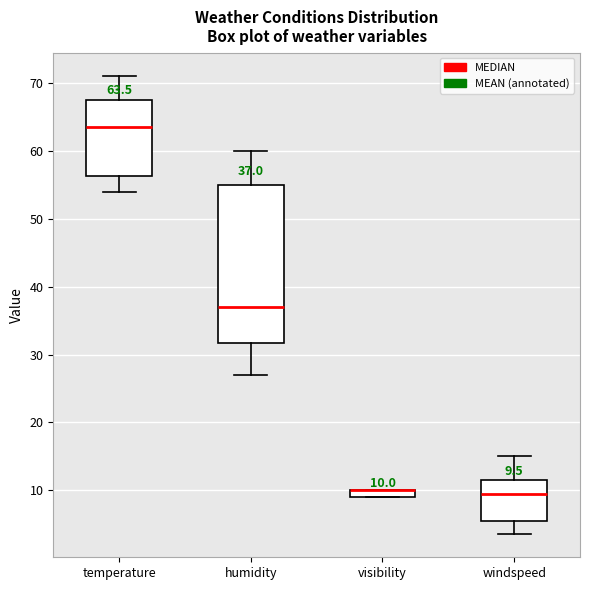

Which box is the tallest, from its lower edge to its upper edge?

humidity